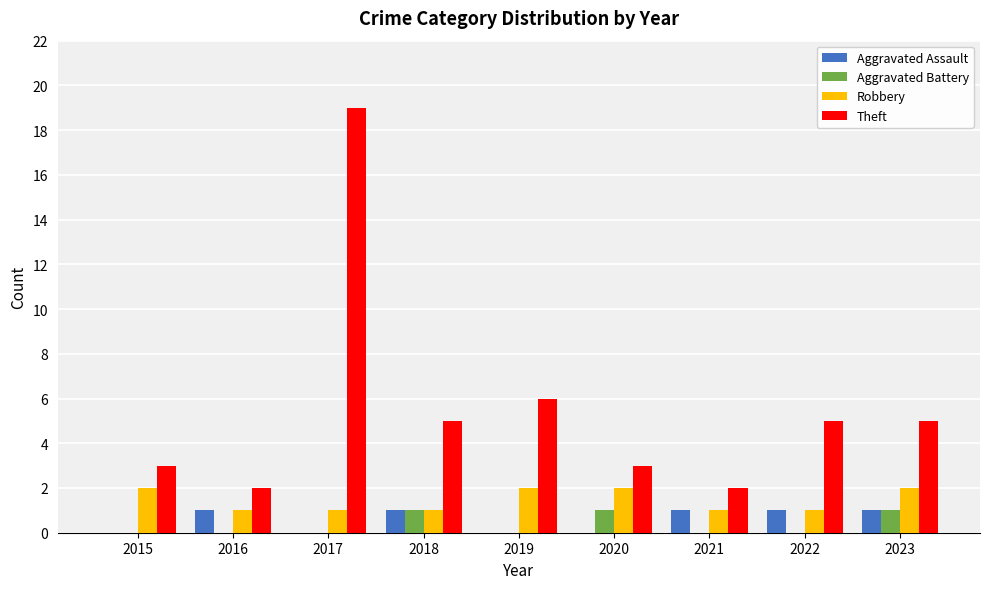

The Aggravated Assault series shows 1 at 2022. True or false?

True